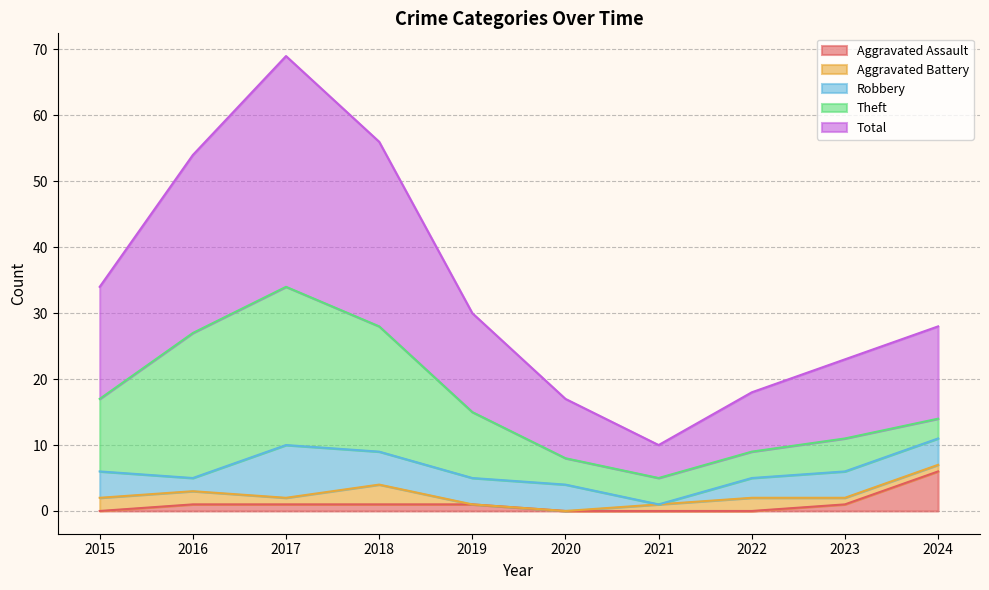

What is the approximate value of Robbery at 2015?

4